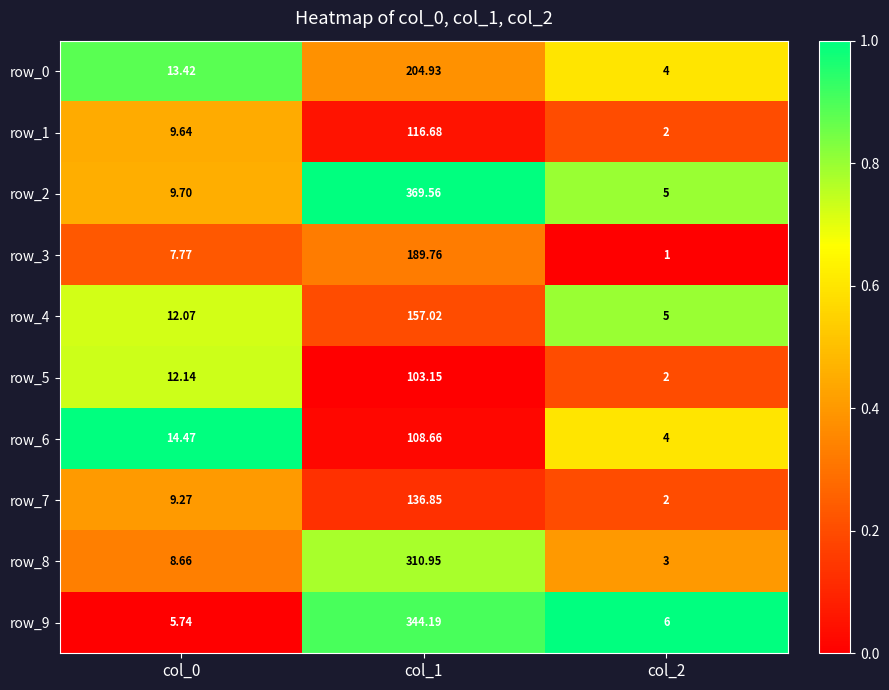

What is the average value of the row_2 series?

128.1